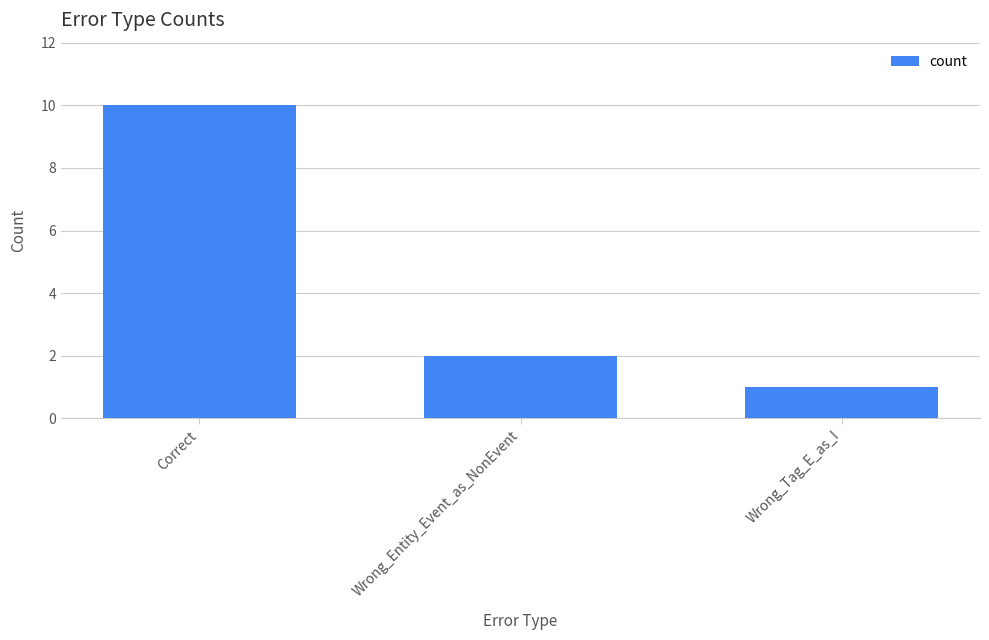

Which category has the highest value across all series?

Correct